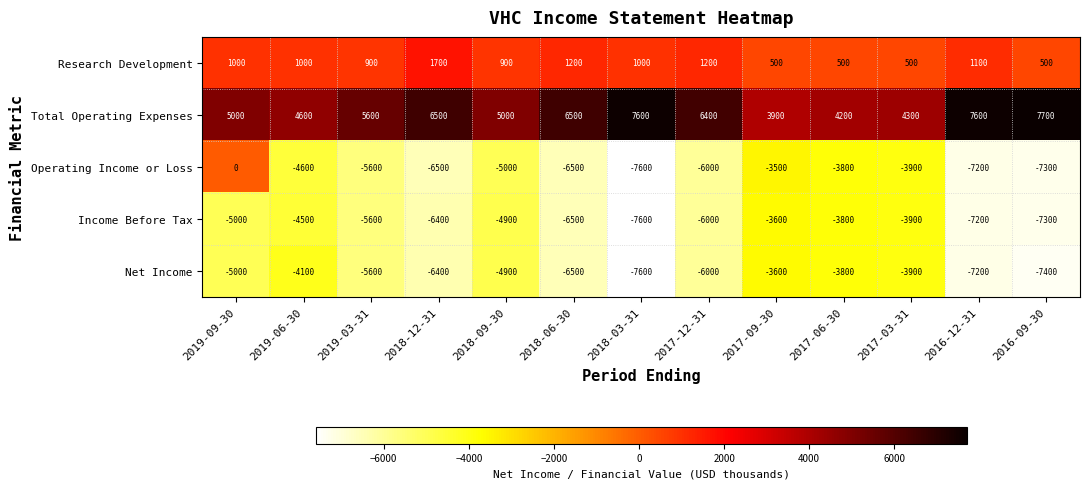

What value does the Income Before Tax series have at 2017-12-31?

-6000